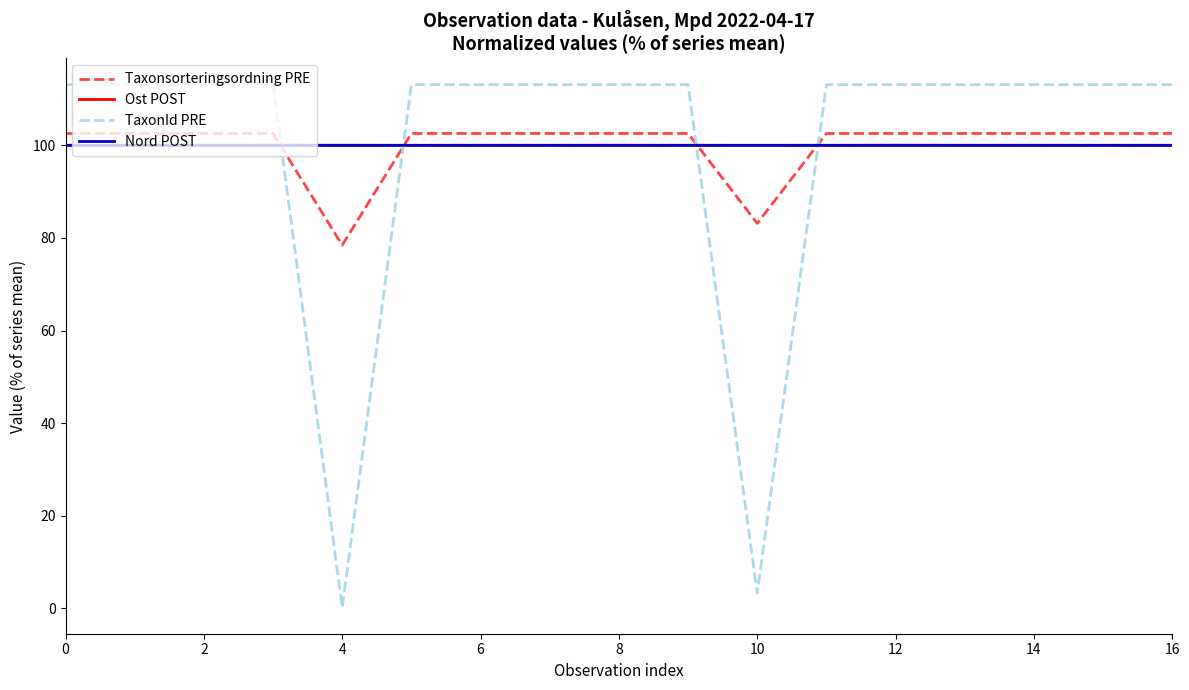

Reading left to right, transcribe all the data shown in this chart.

Taxonsorteringsordning PRE: 102.6	102.6	102.6	102.6	78.4	102.6	102.6	102.6	102.6	102.6	83.1	102.6	102.6	102.6	102.6	102.6	102.6
Ost POST: 100.0	100.0	100.0	100.0	100.0	100.0	100.0	100.0	100.0	100.0	100.0	100.0	100.0	100.0	100.0	100.0	100.0
TaxonId PRE: 113.1	113.1	113.1	113.1	0.2	113.1	113.1	113.1	113.1	113.1	3.3	113.1	113.1	113.1	113.1	113.1	113.1
Nord POST: 100.0	100.0	100.0	100.0	100.0	100.0	100.0	100.0	100.0	100.0	100.0	100.0	100.0	100.0	100.0	100.0	100.0